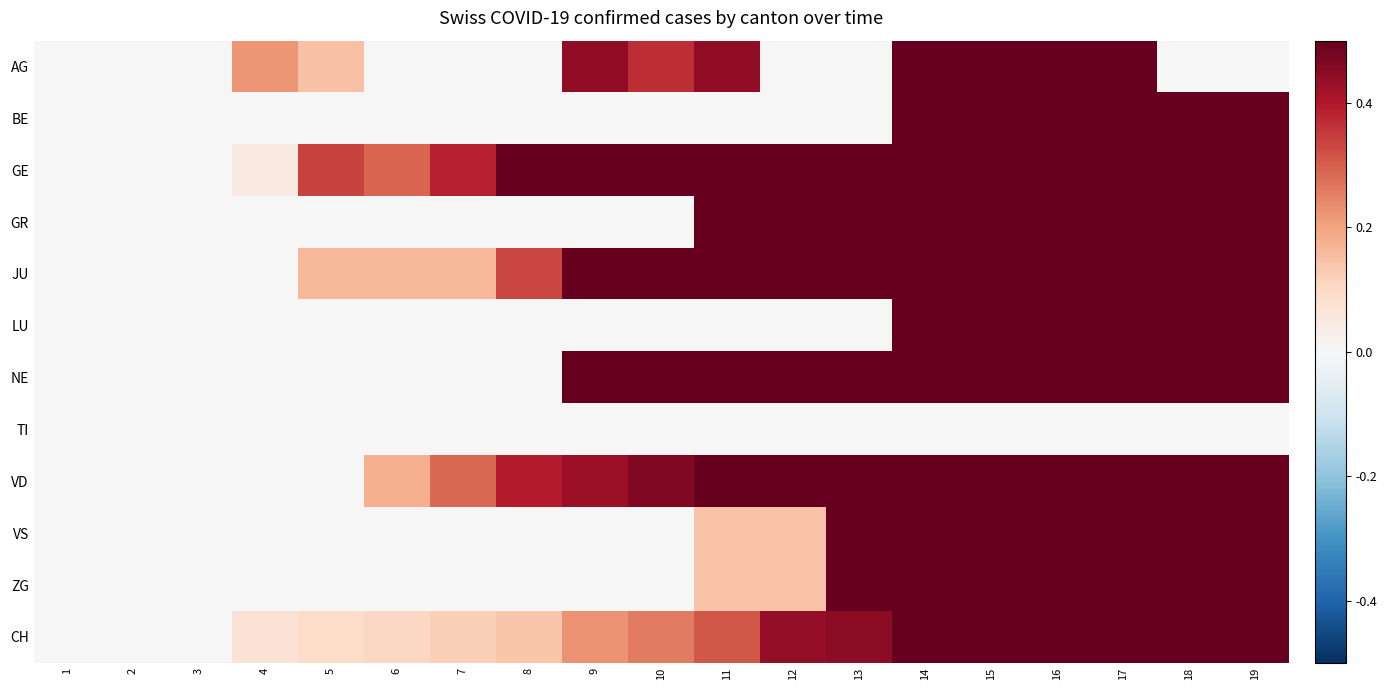

At 9, list the series in order from largest to smallest.

NE, GE, JU, AG, VD, CH, BE, GR, LU, TI, VS, ZG